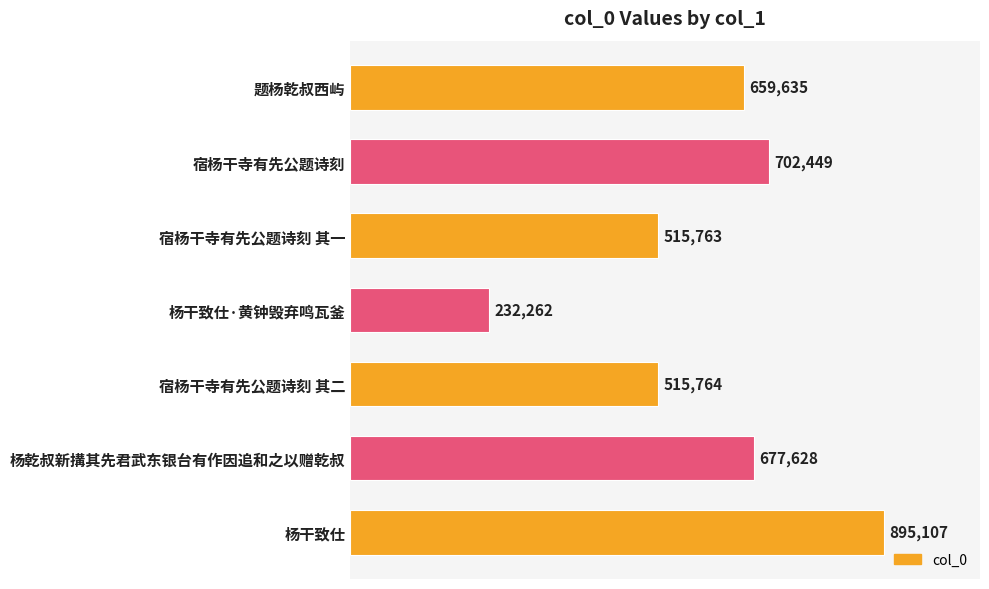

At which category does the chart reach its minimum across all series?

杨干致仕·黄钟毁弃鸣瓦釜